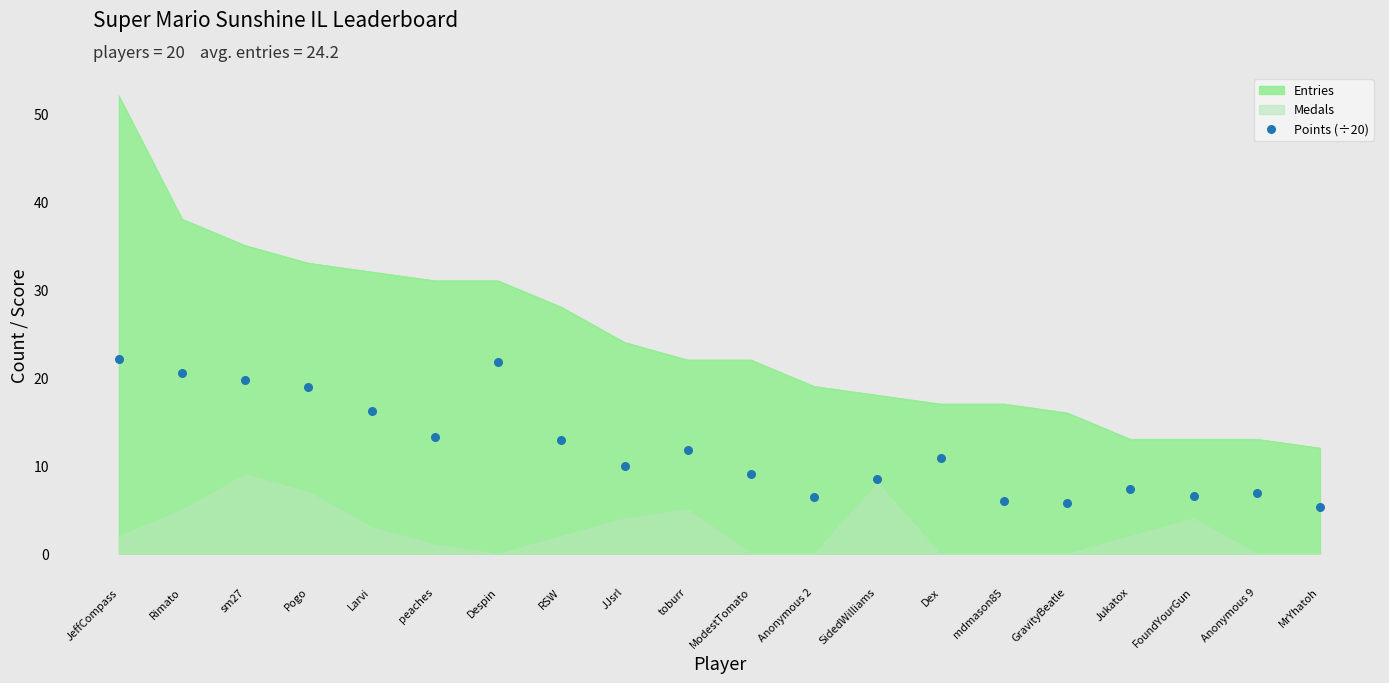

Approximately how many times larger is the value at Anonymous 9 compared to RSW?

0.5